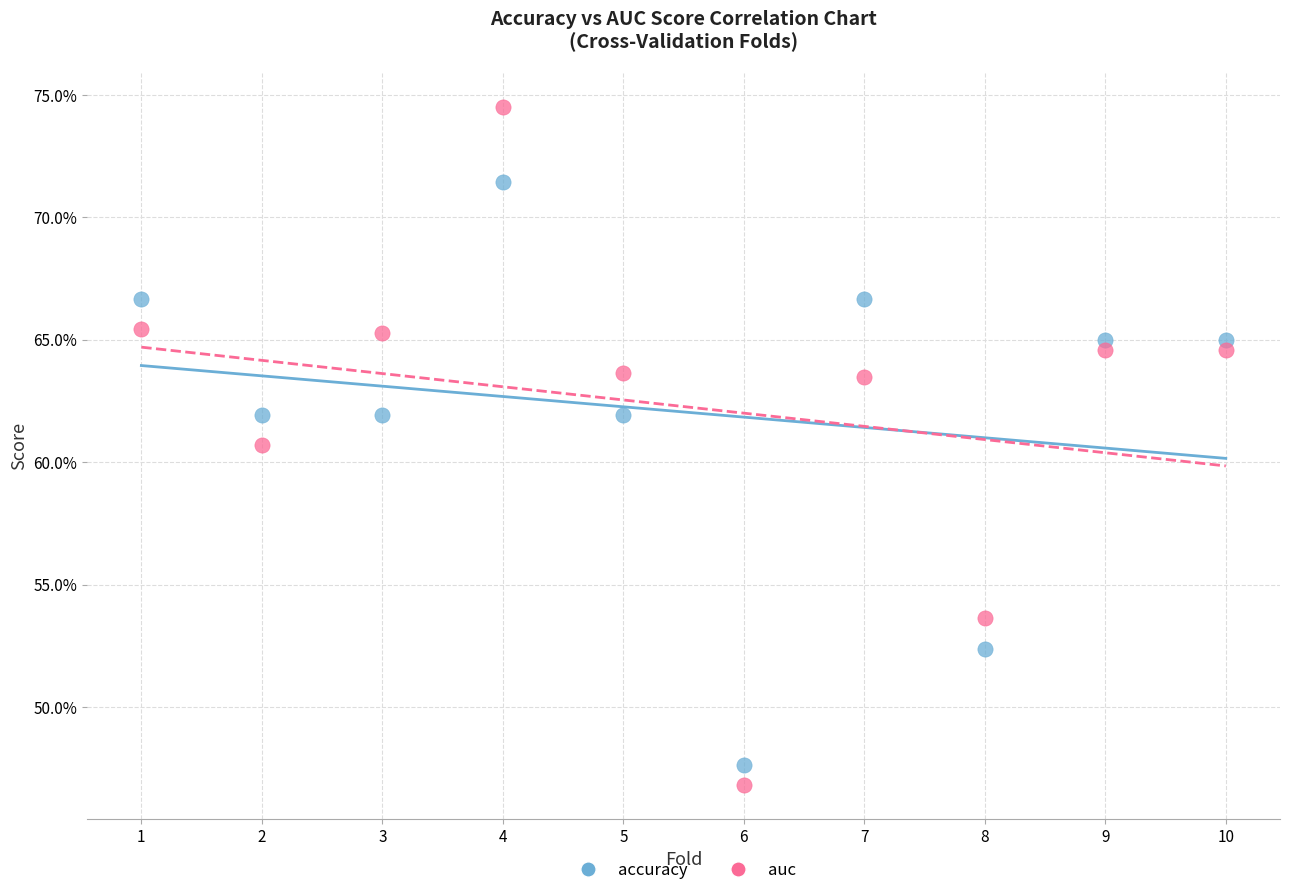

Which series has the largest Y range (max minus min)?

auc